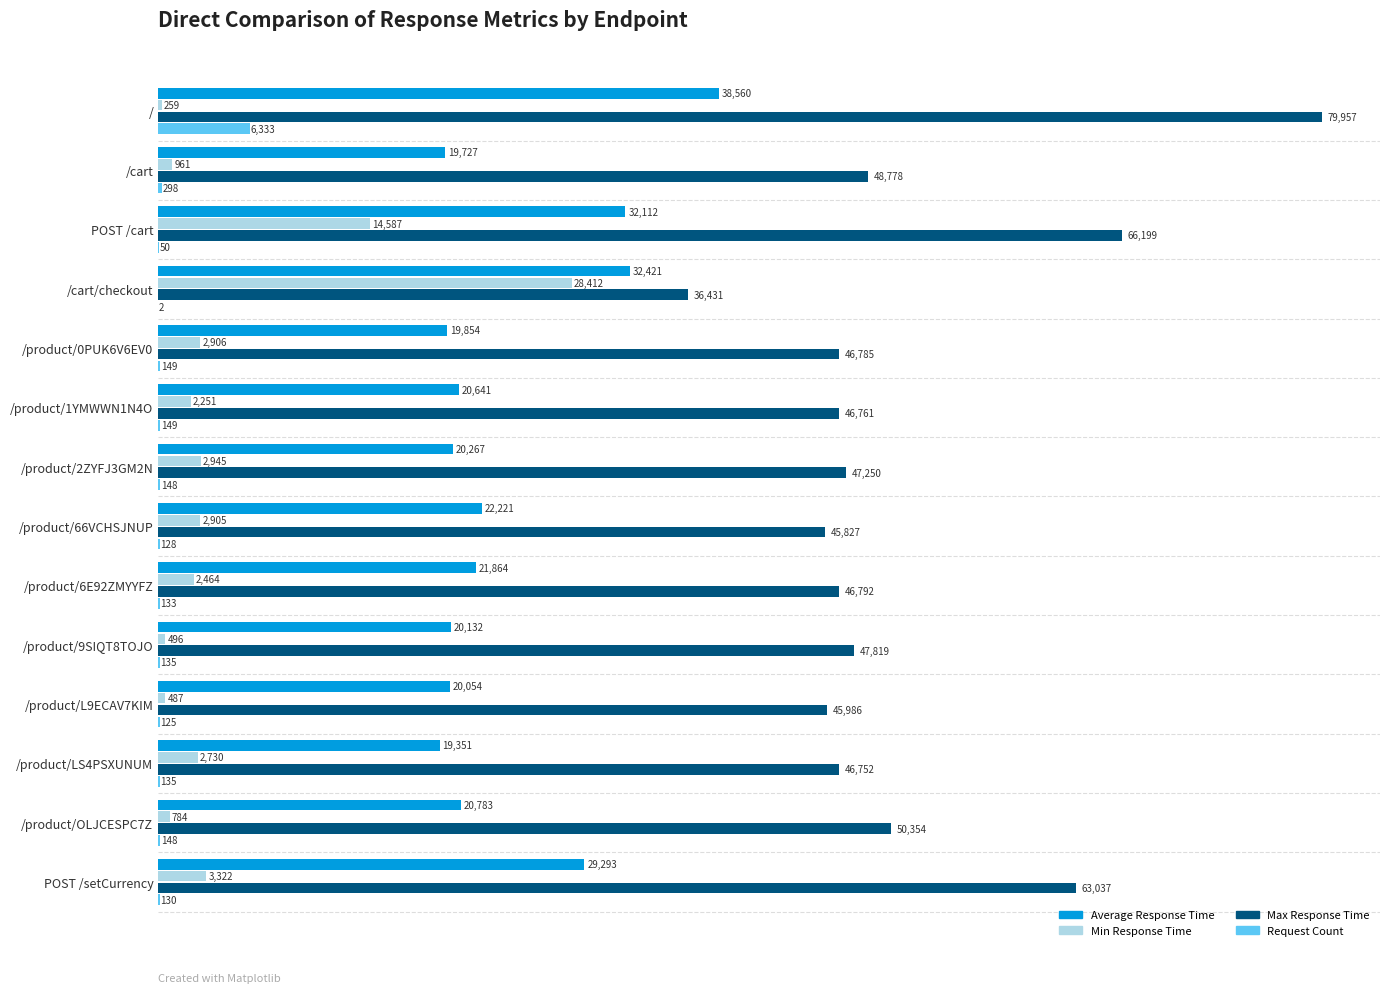

What is the greatest value displayed?

79957.0